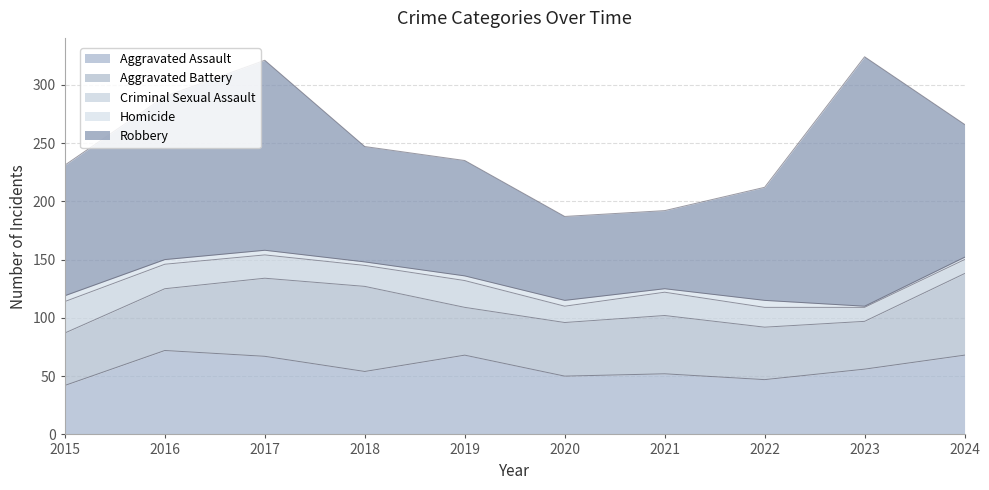

Rank the series by their maximum value, from highest to lowest.

Robbery, Aggravated Battery, Aggravated Assault, Criminal Sexual Assault, Homicide